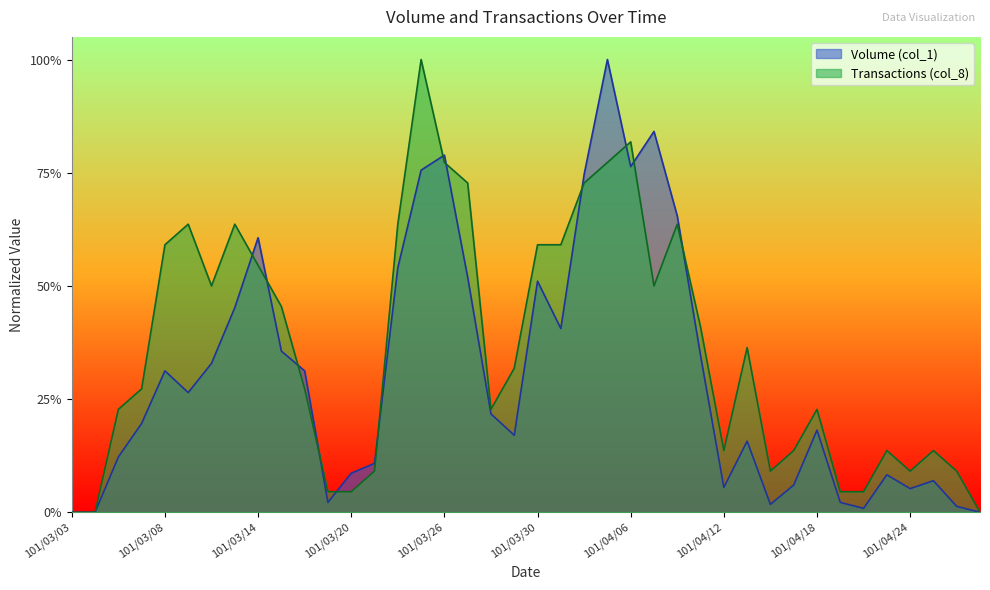

What is the difference between the Transactions (col_8) values at 101/03/06 and 101/03/12?

0.3